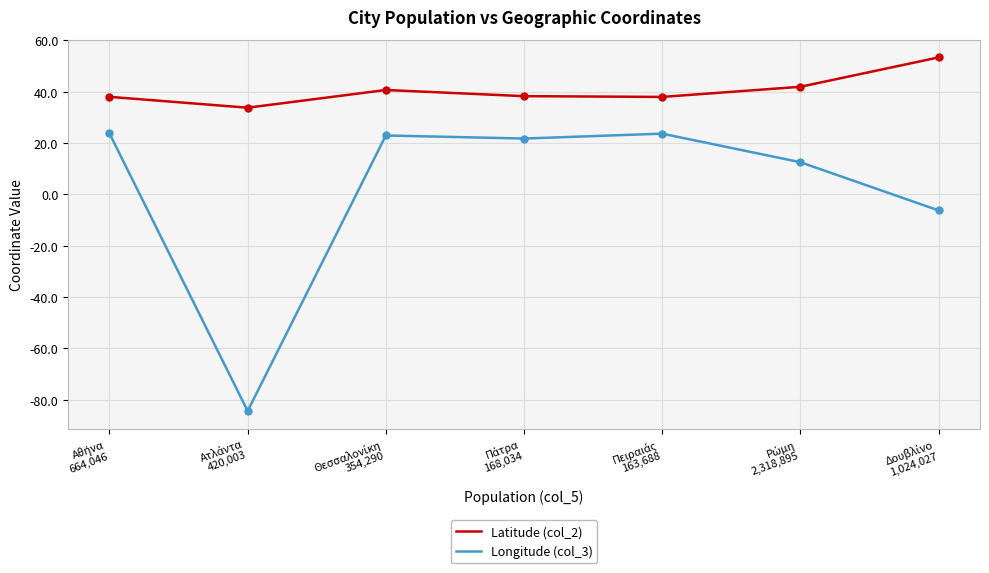

What is the difference between the maximum and minimum values in the Latitude (col_2) series?

19.6